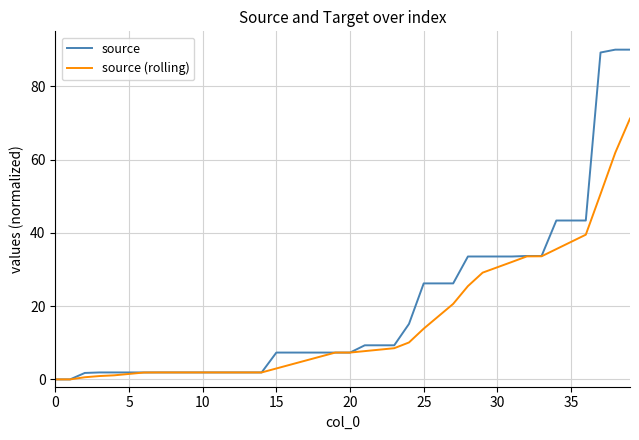

What is the sum of all source (rolling) values?

621.1